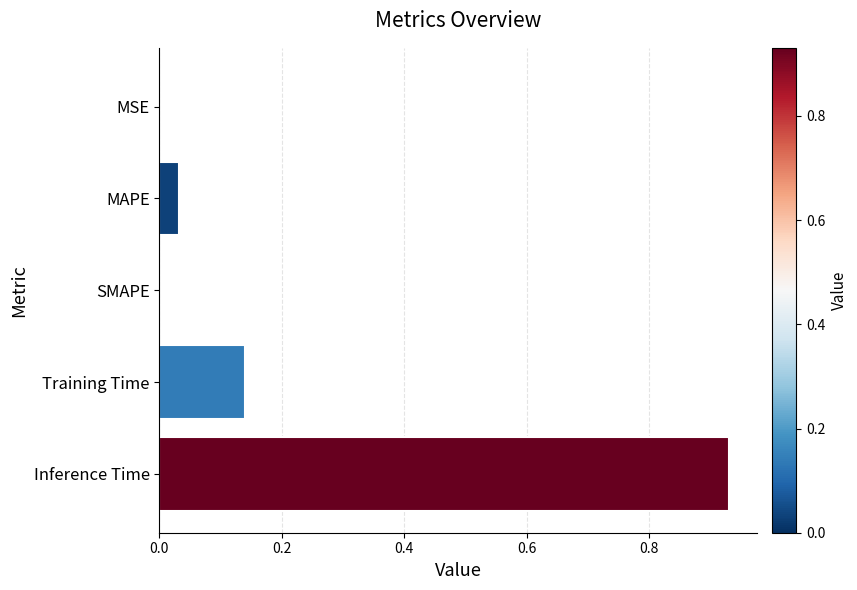

The chart shows a value of 0.0 at SMAPE. True or false?

True